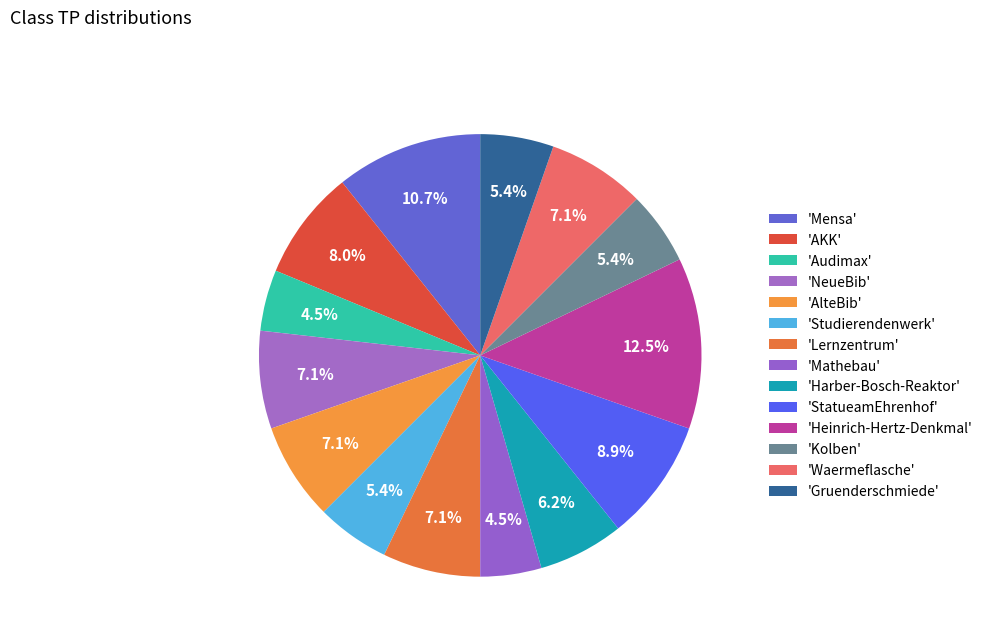

How many segments does this pie chart have?

14